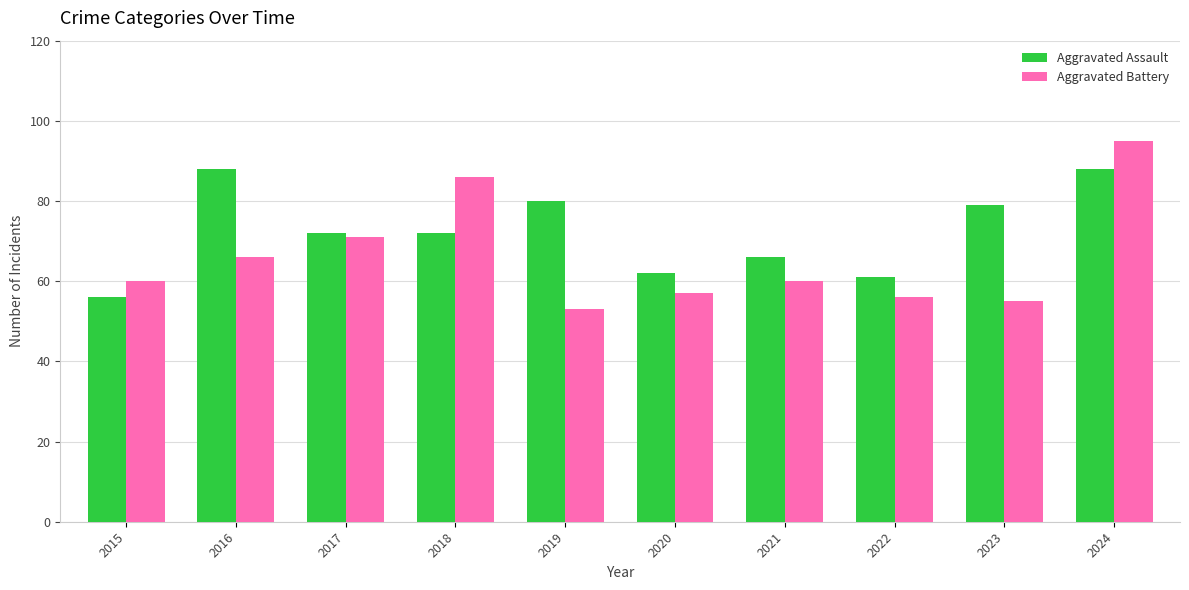

What is the value of the Aggravated Battery bar at the 5th from the left?

53